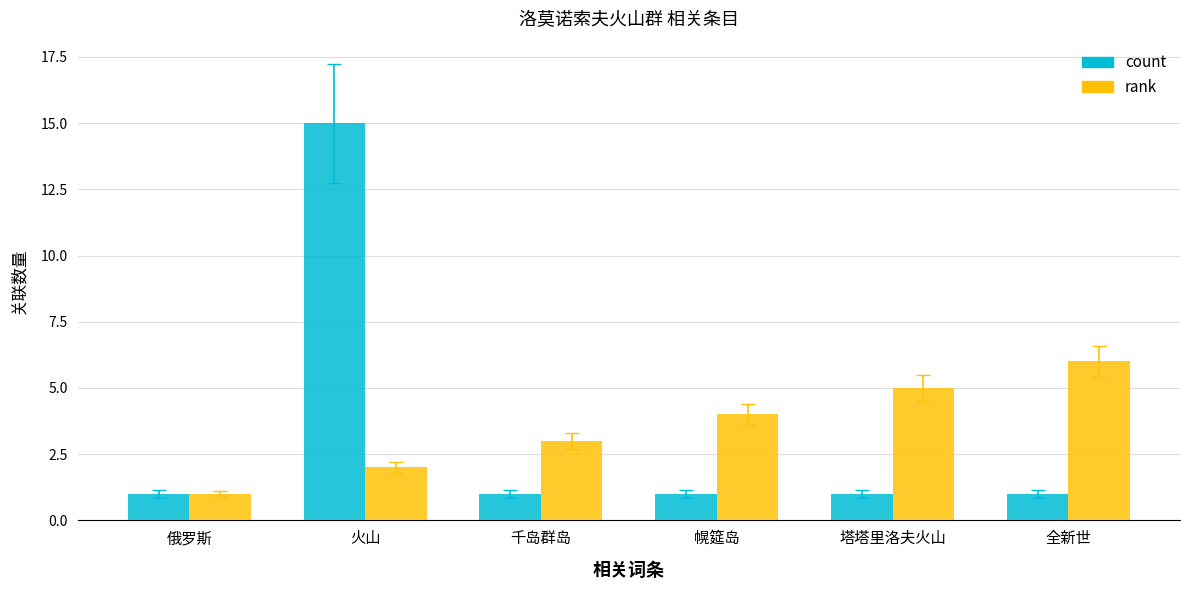

Reading right to left, list all the values displayed in this chart.

count: 1	1	1	1	15	1
rank: 6	5	4	3	2	1